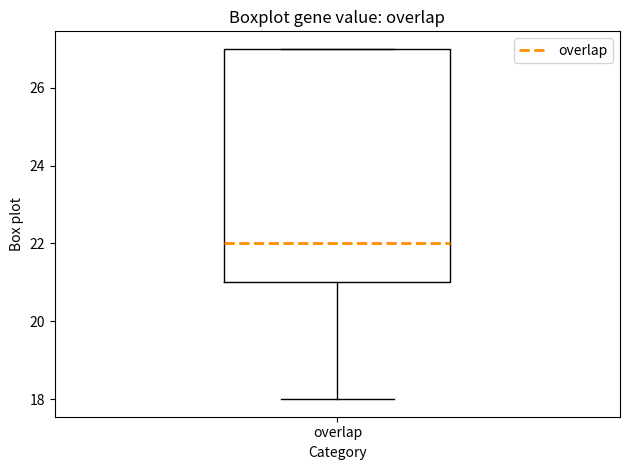

Where does the median line of the box for overlap sit on the y-axis? The values are not printed on the chart, so give them approximately, as read against the axis.

22